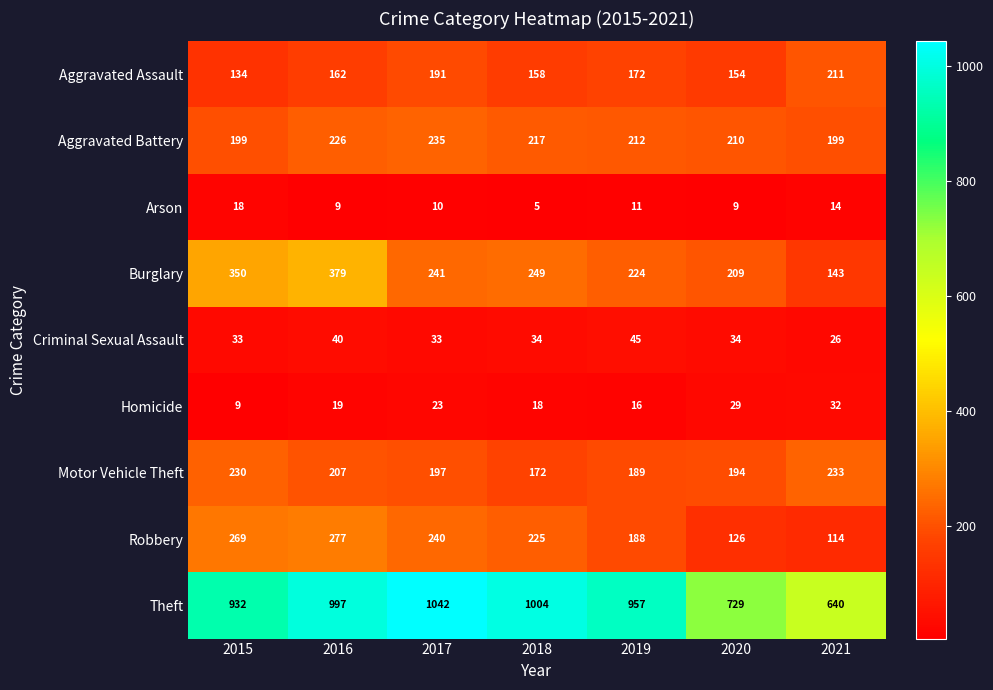

The value of Theft at 2020 is 394. True or false?

False